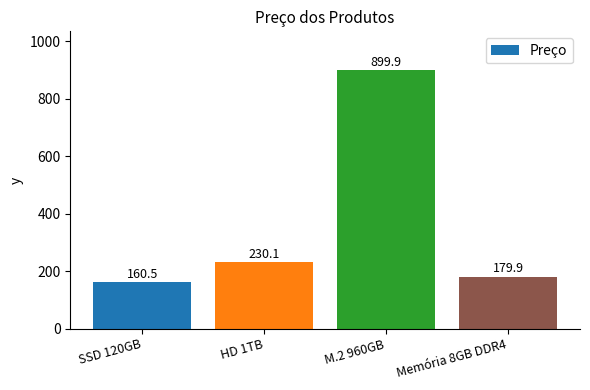

Does the chart contain any negative values?

No